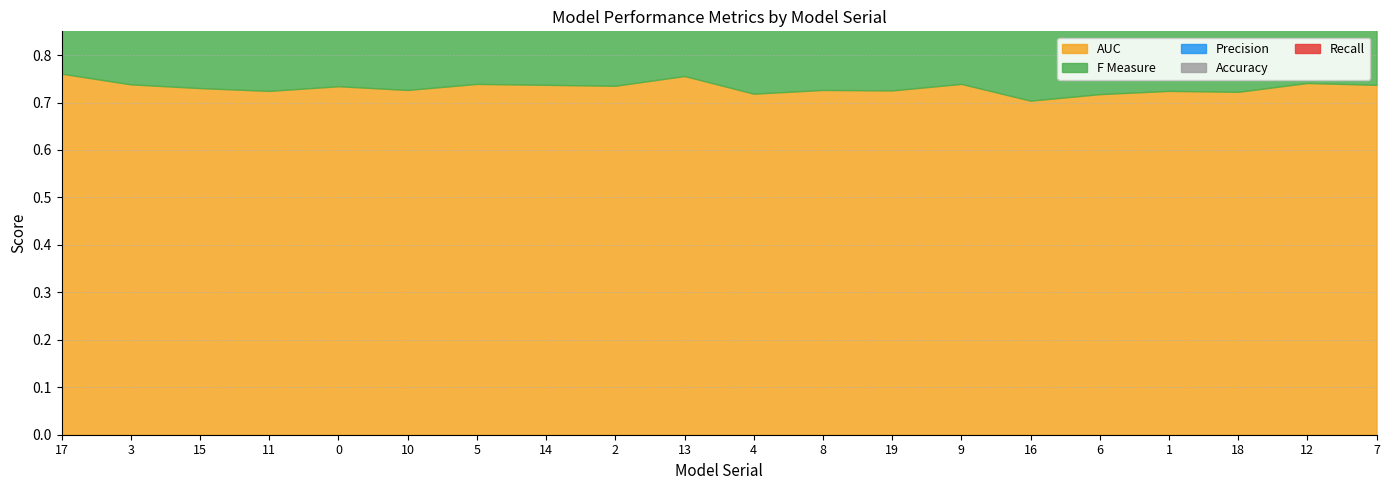

What is the smallest value displayed?

0.6